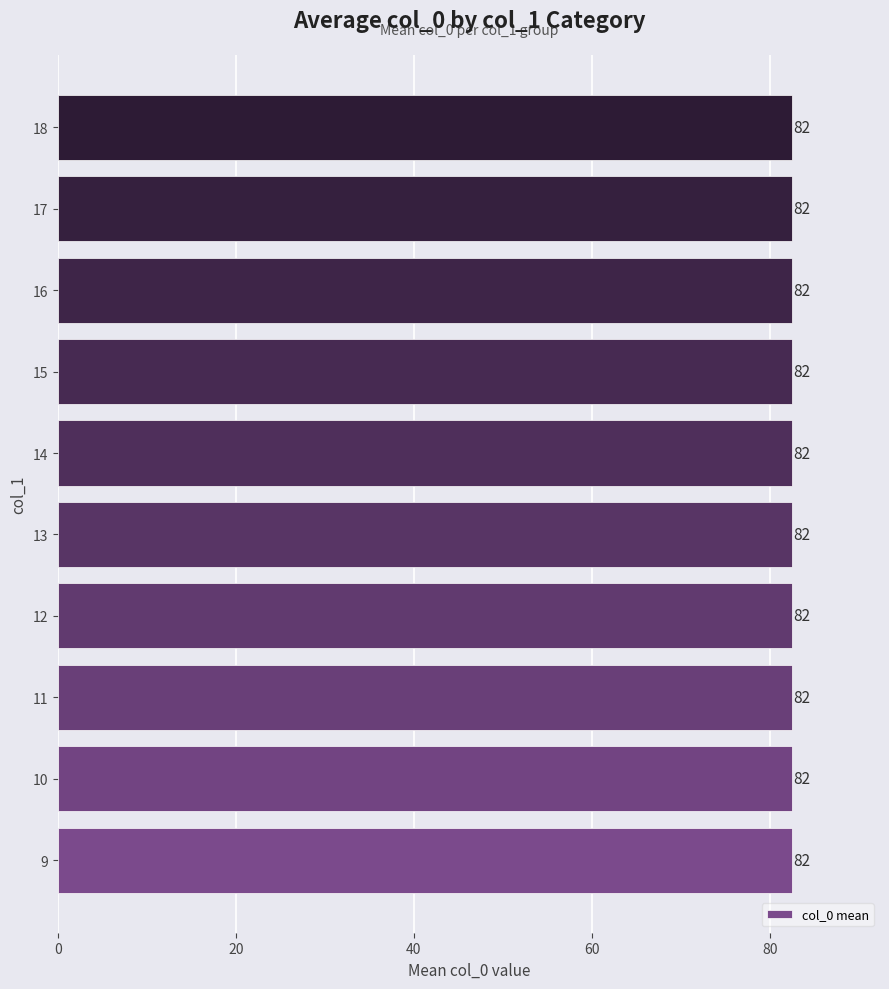

What is the ratio of the value at 15 to the value at 11?

1.0